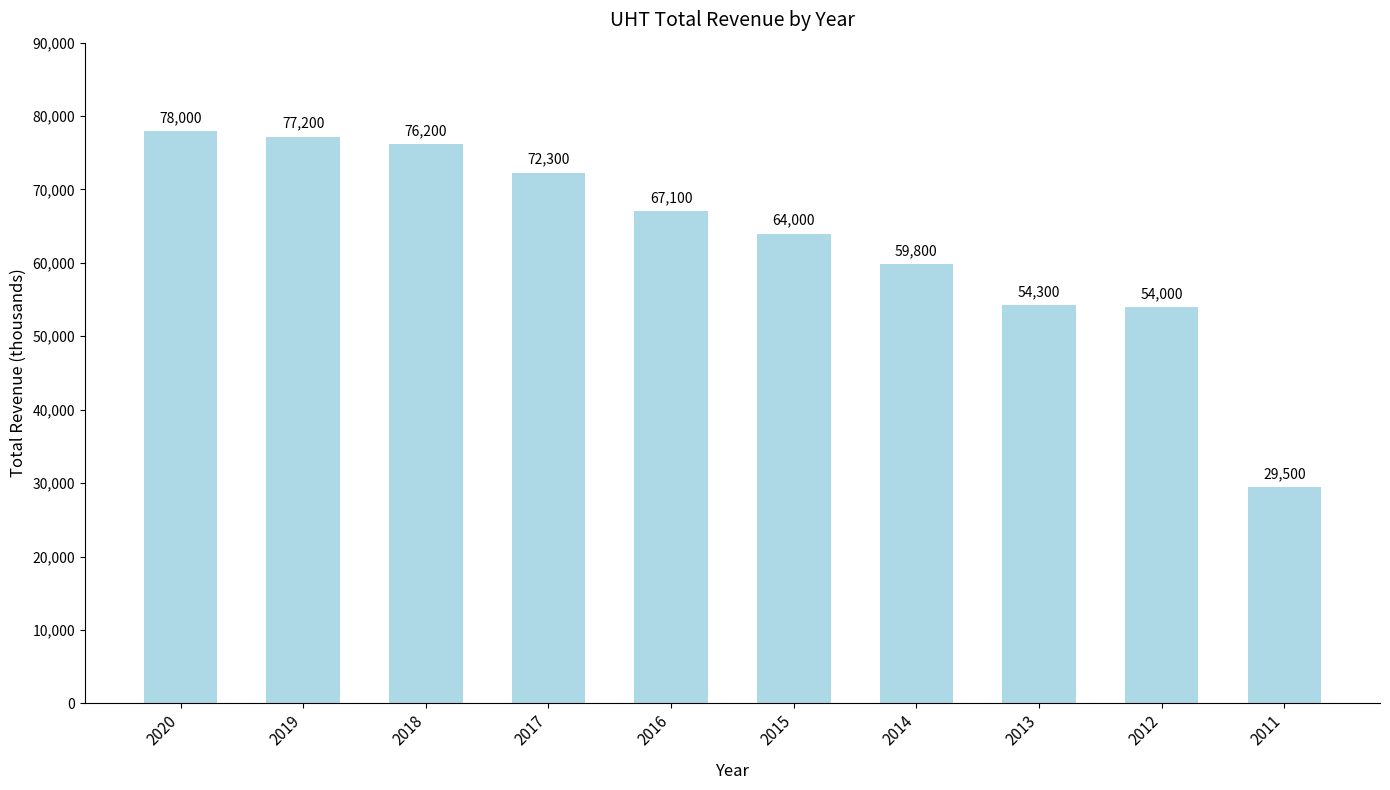

What is the difference between the second highest and minimum values?

47700